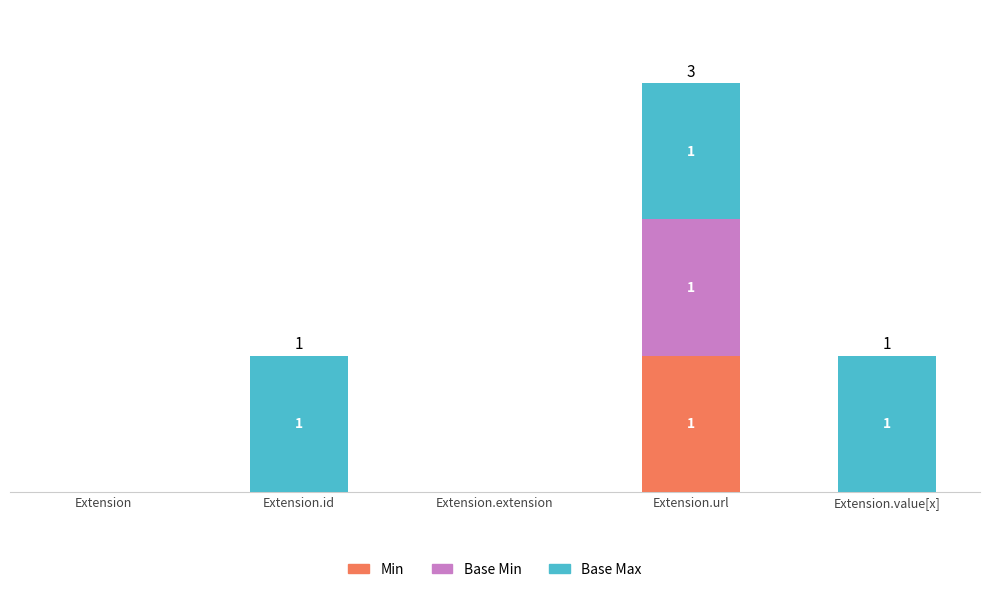

Are the bars horizontal?

No